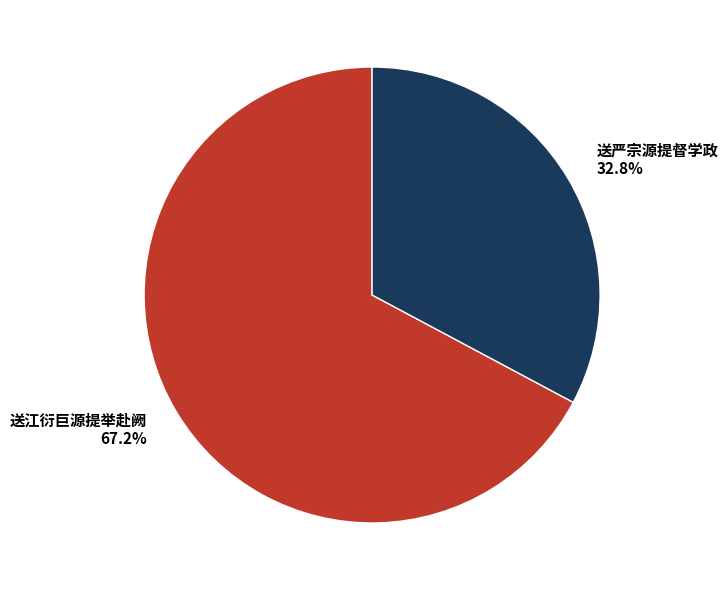

Which category has the biggest portion of the pie?

送江衍巨源提举赴阙